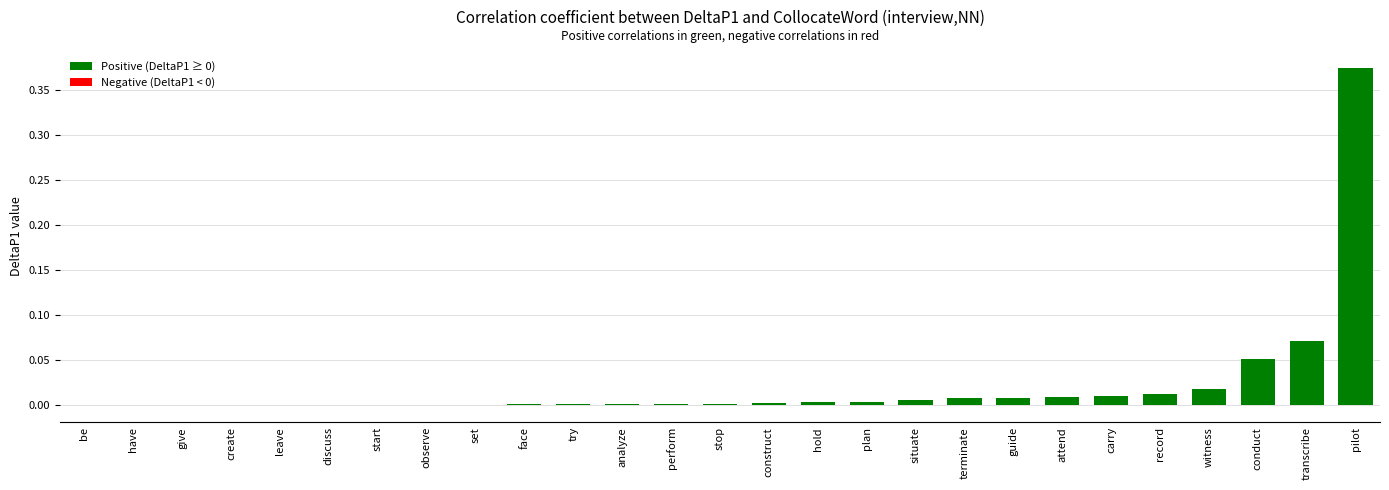

Are the bars grouped side by side (vs. stacked)?

No